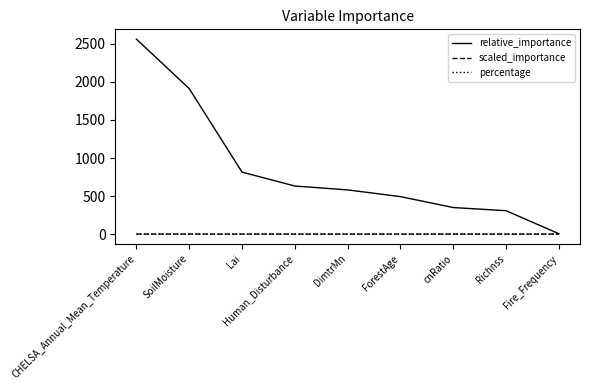

At which category is the sum across all series the highest?

CHELSA_Annual_Mean_Temperature